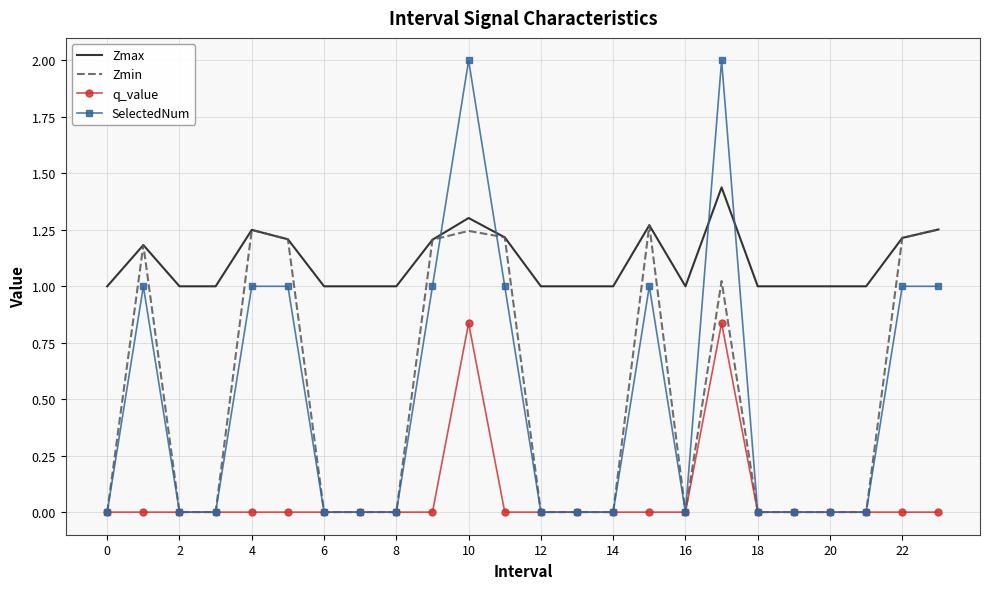

How many times do SelectedNum and Zmax cross each other?

4